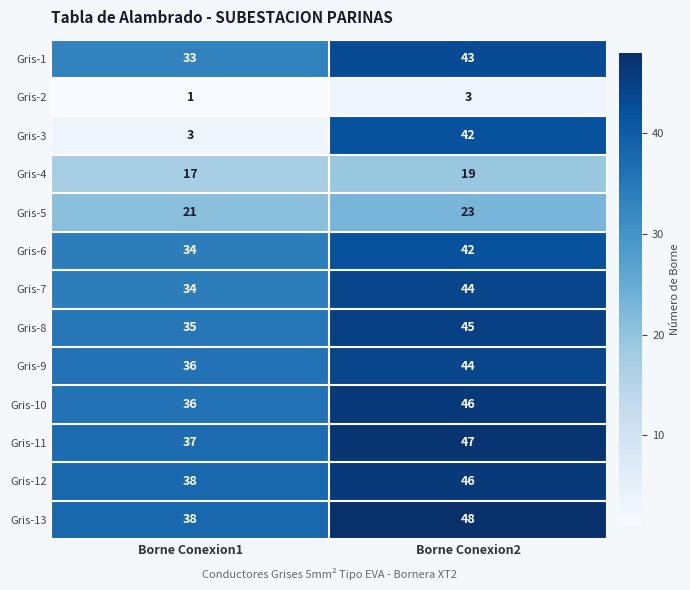

What is the sum of the Gris-10 values at Borne Conexion1 and Borne Conexion2?

82